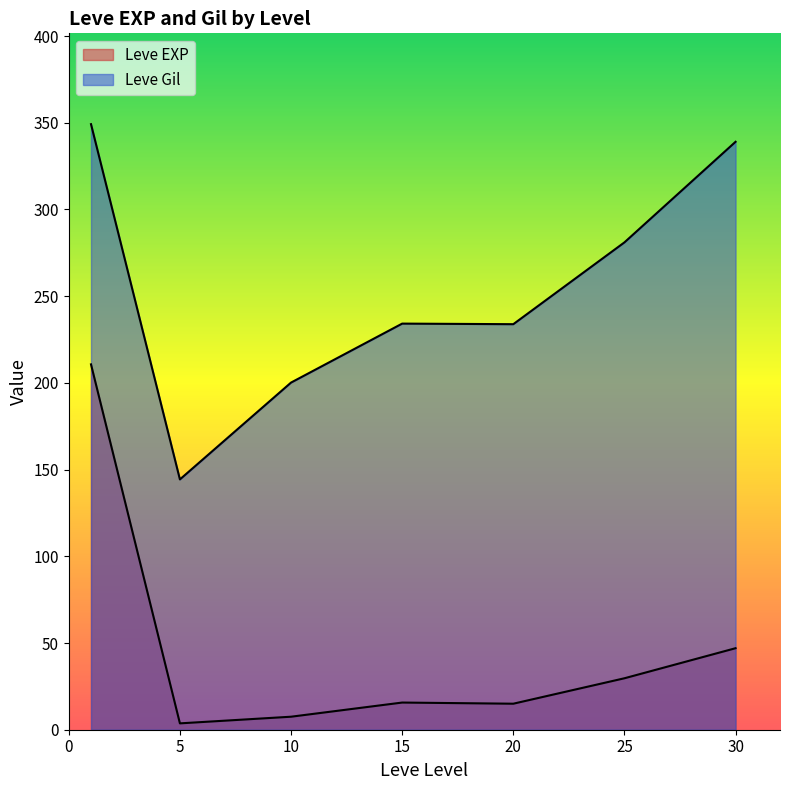

Which has a higher value, 20 or 10?

20